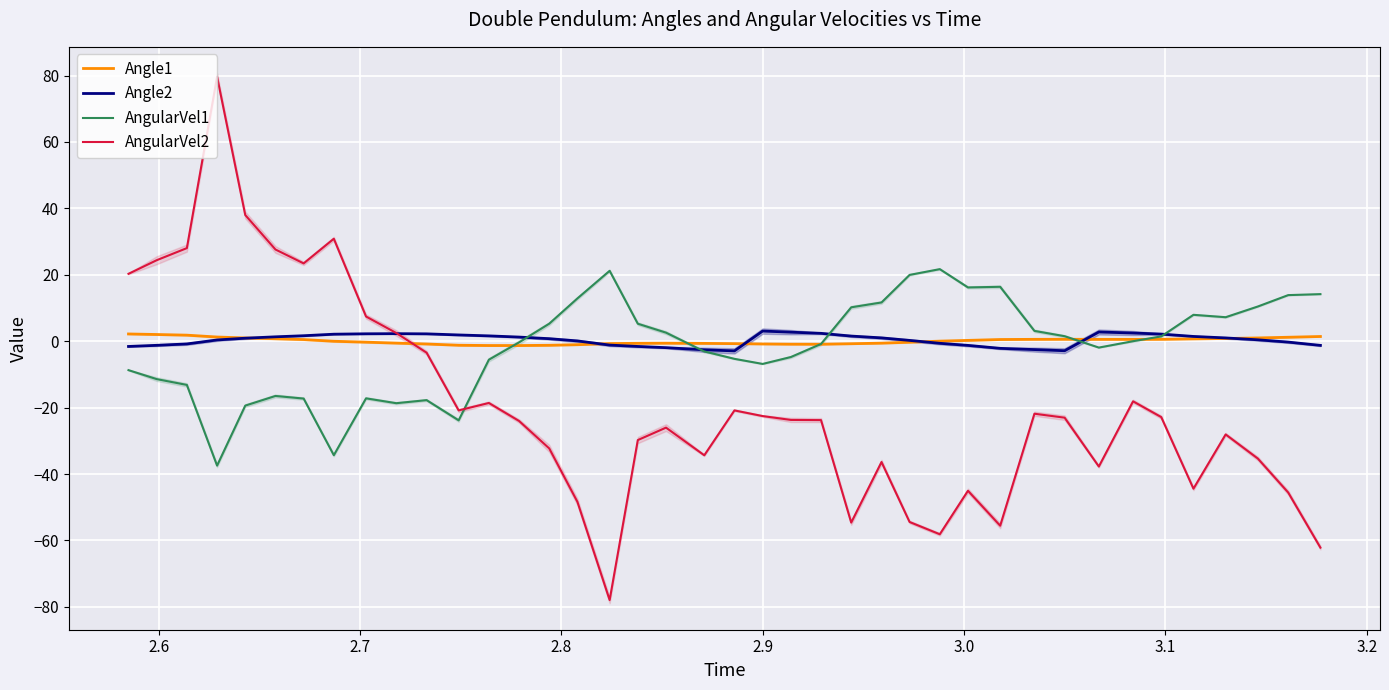

What is the lowest value of the AngularVel1 series?

-37.5